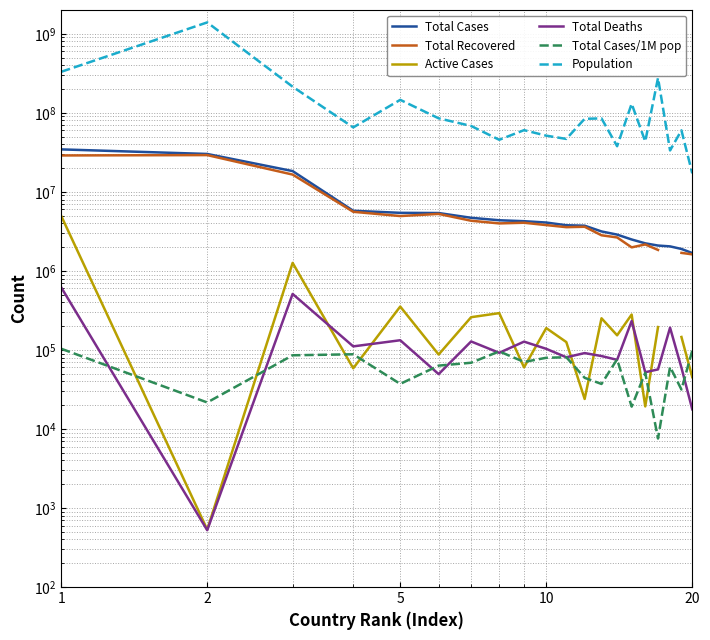

How many lines are shown in the chart?

6